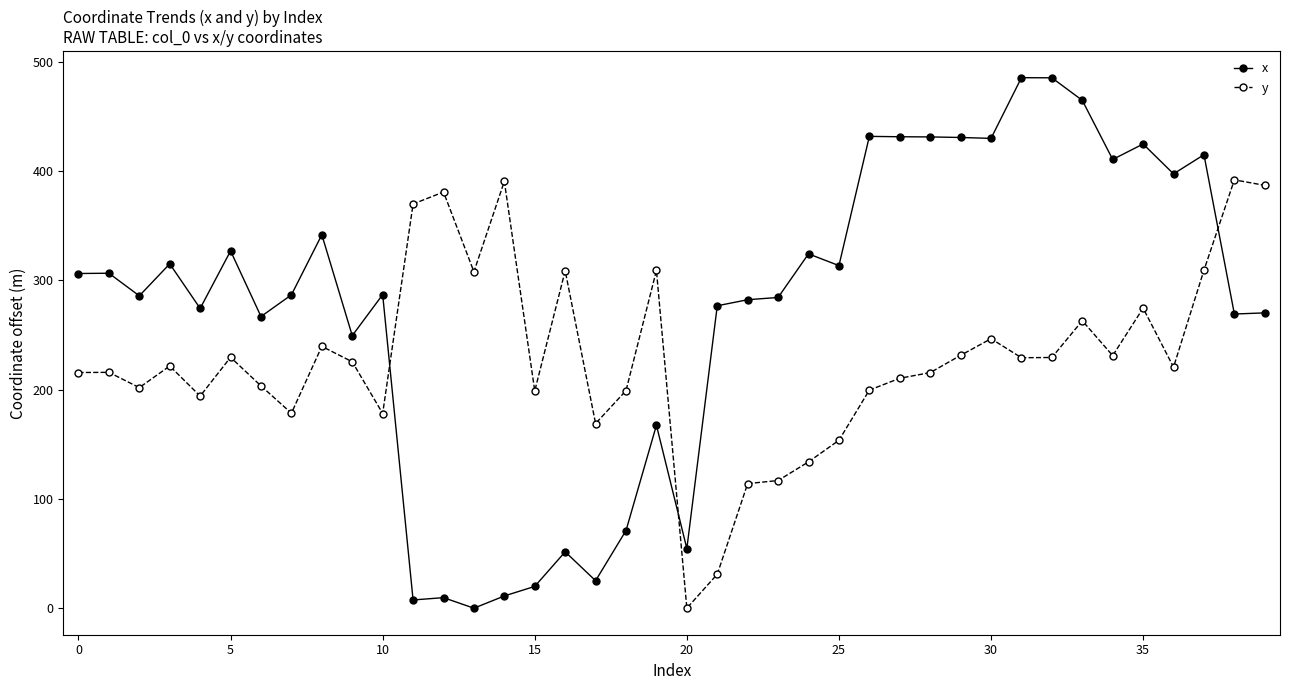

Which series has the widest spread of values?

x